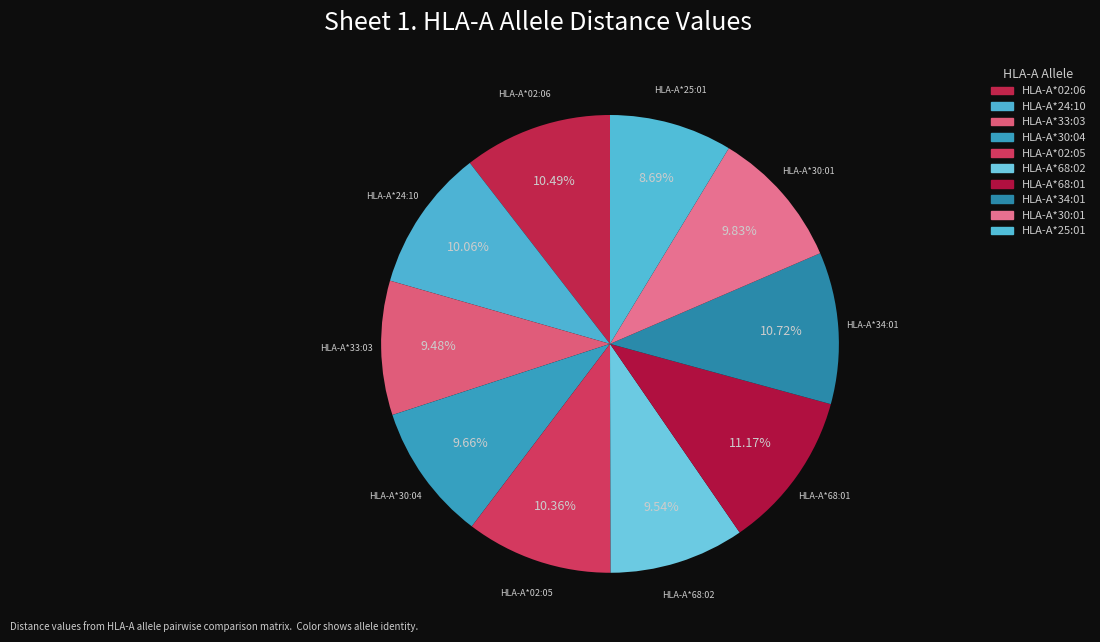

Rank the categories by value from lowest to highest.

HLA-A*25:01, HLA-A*33:03, HLA-A*68:02, HLA-A*30:04, HLA-A*30:01, HLA-A*24:10, HLA-A*02:05, HLA-A*02:06, HLA-A*34:01, HLA-A*68:01